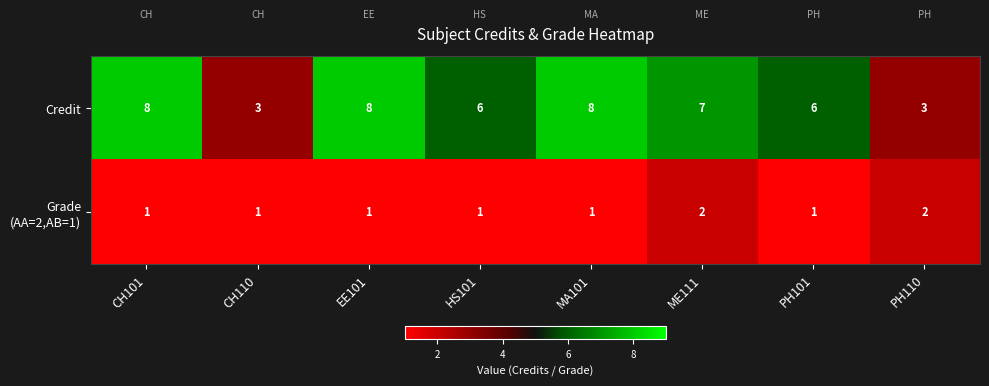

What is the total value across all series at EE101?

9